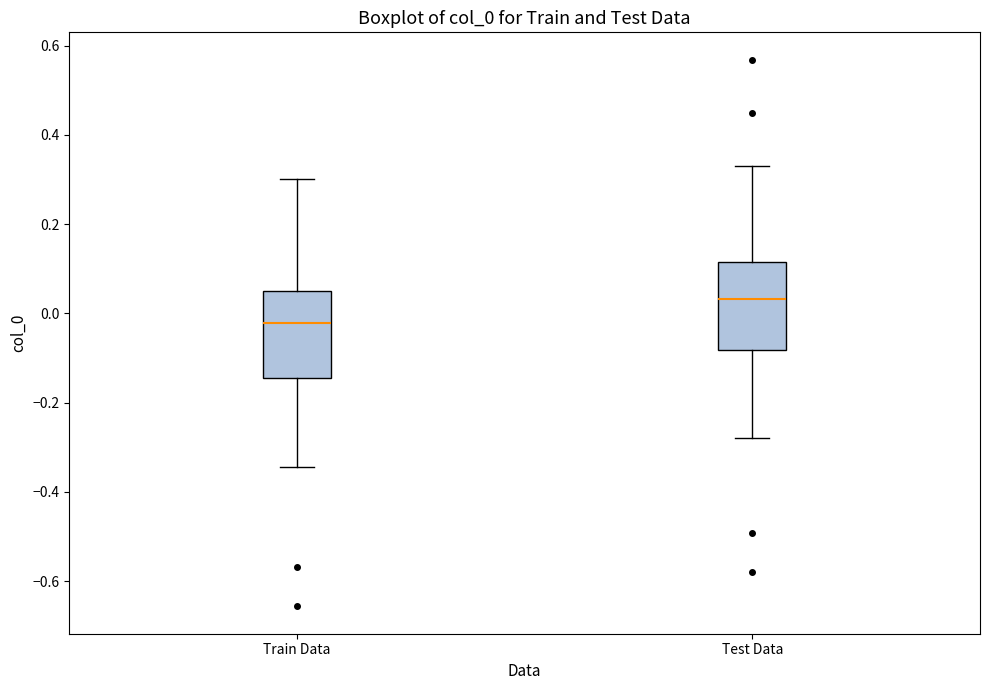

Reading left to right, transcribe this box plot: for each box, give where its median line is, the range the box spans, and where its two whiskers end, as read against the y-axis. The values are not printed on the chart, so give them approximately, as read against the axis.

Train Data: median -0.02, box -0.14 to 0.04, whiskers -0.34 to 0.30
Test Data: median 0.04, box -0.08 to 0.12, whiskers -0.28 to 0.34